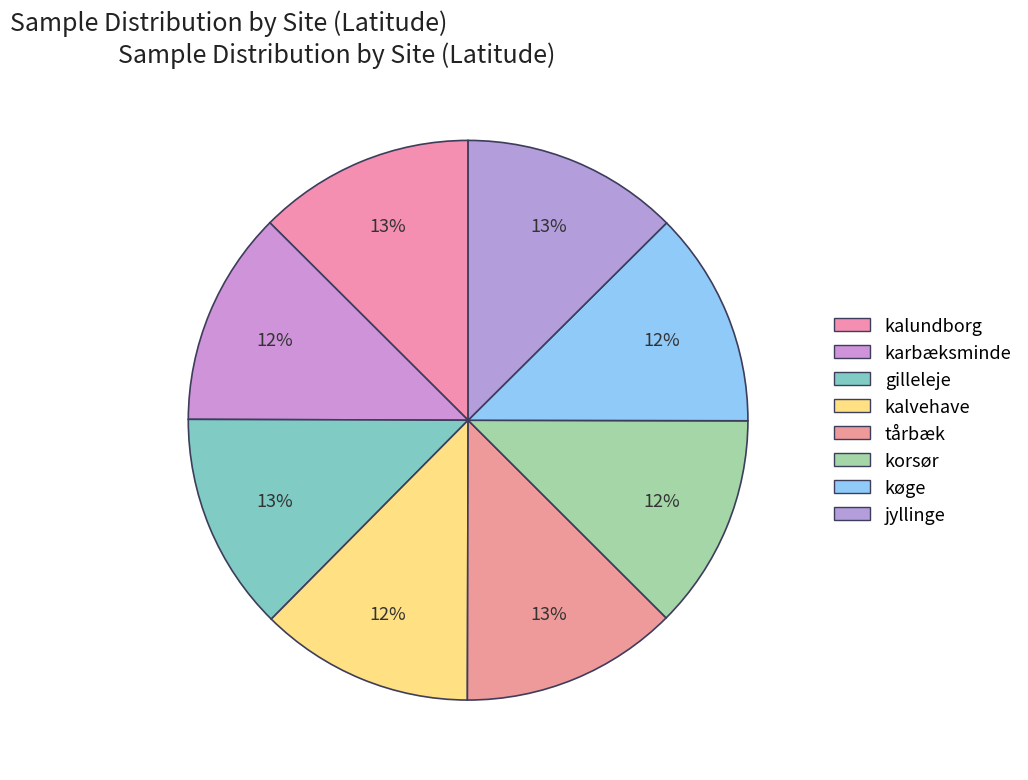

Does kalvehave account for over 50% of the chart?

No